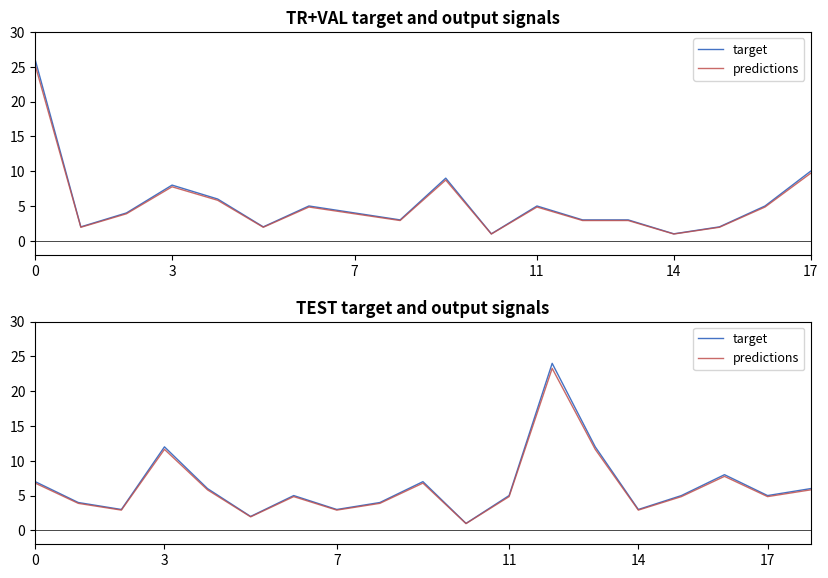

The predictions series shows 2.9 at 7. True or false?

True